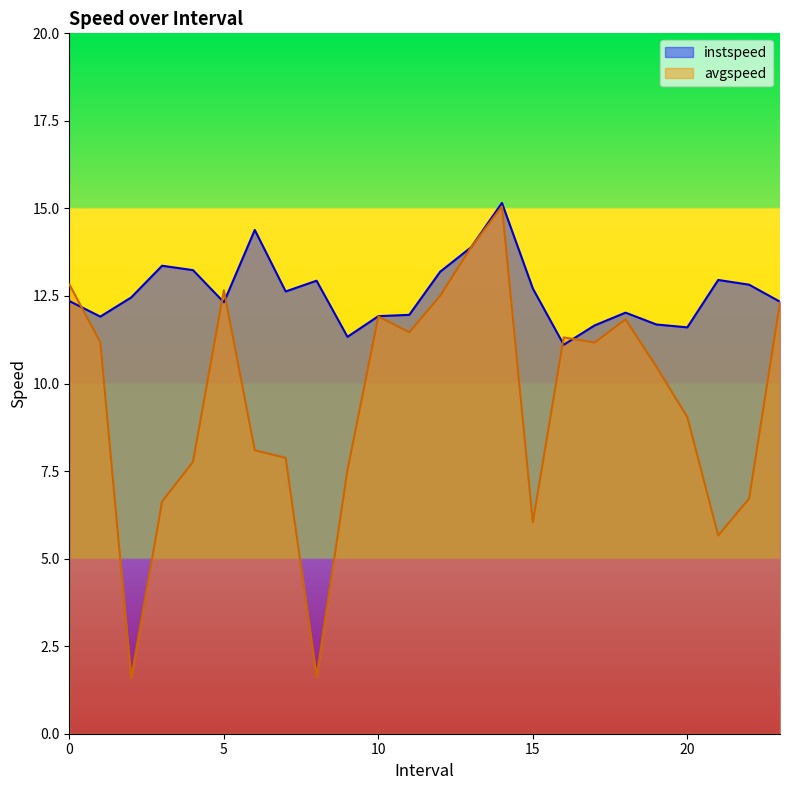

What is the highest value of the avgspeed series?

15.1